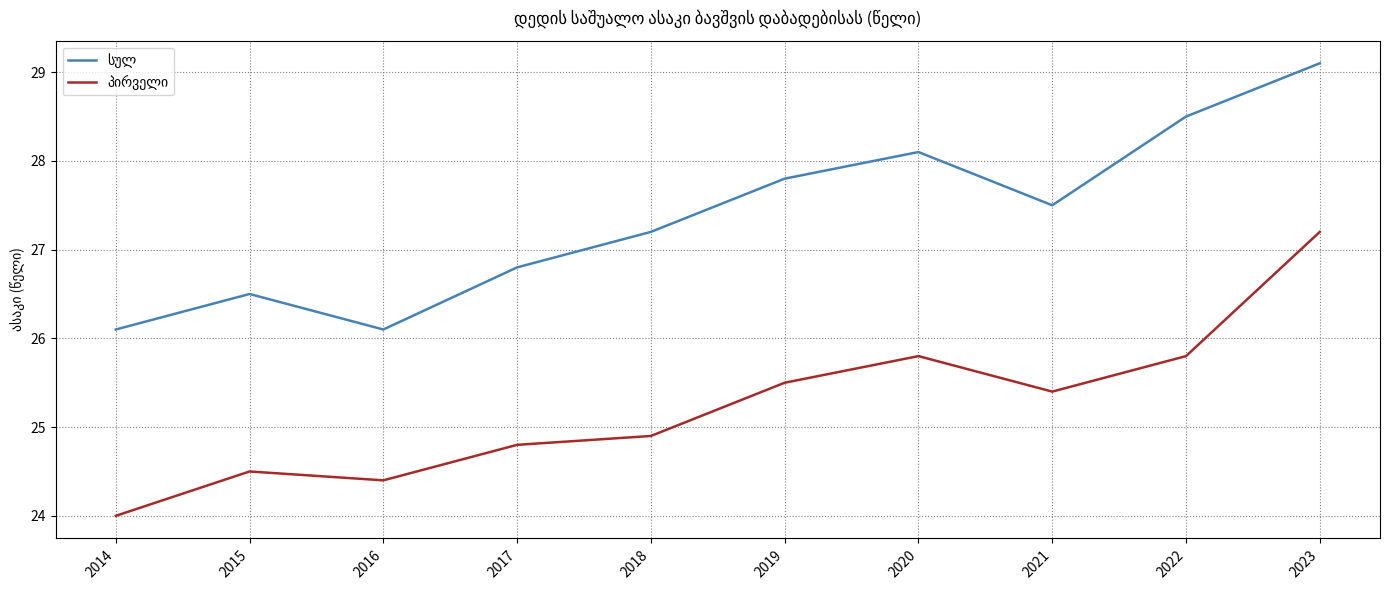

What is the spread (max minus min) of values at 2014?

2.1